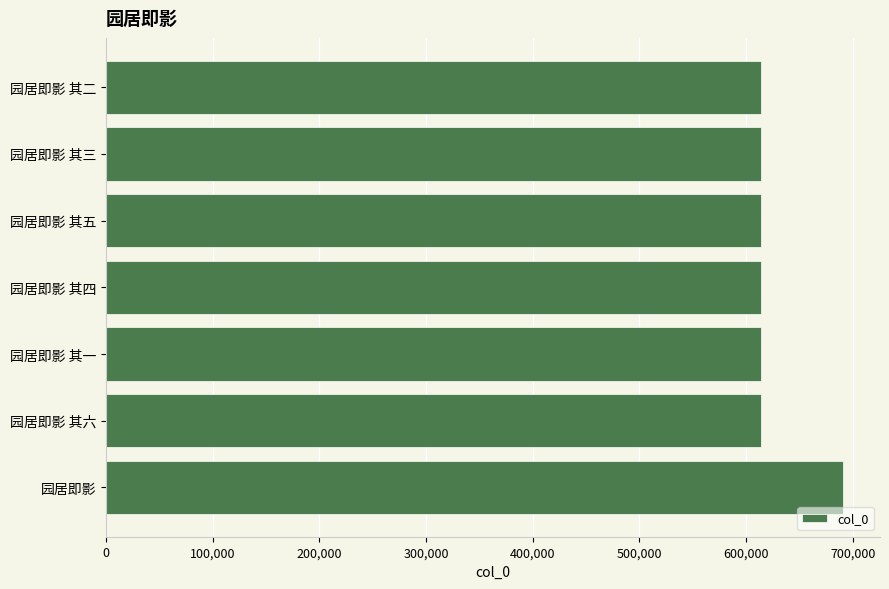

What is the ratio of the value at 园居即影 其六 to the value at 园居即影 其三?

1.0